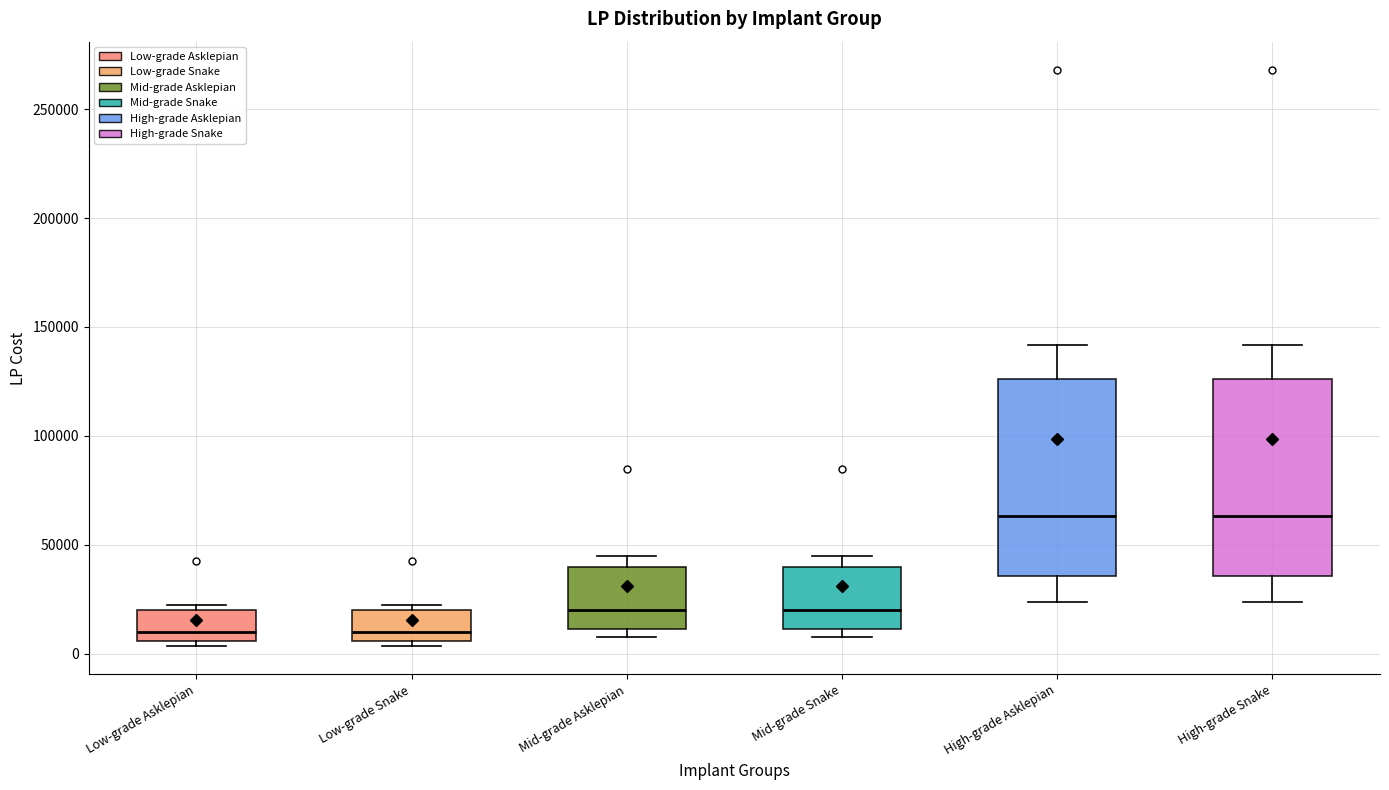

Reading left to right, transcribe this box plot: for each box, give where its median line is, the range the box spans, and where its two whiskers end, as read against the y-axis. The values are not printed on the chart, so give them approximately, as read against the axis.

Low-grade Asklepian: median 10000, box 5000 to 20000, whiskers 5000 (just below the box's lower edge) to 25000
Low-grade Snake: median 10000, box 5000 to 20000, whiskers 5000 (just below the box's lower edge) to 25000
Mid-grade Asklepian: median 20000, box 10000 to 40000, whiskers 10000 (just below the box's lower edge) to 45000
Mid-grade Snake: median 20000, box 10000 to 40000, whiskers 10000 (just below the box's lower edge) to 45000
High-grade Asklepian: median 65000, box 35000 to 125000, whiskers 25000 to 140000
High-grade Snake: median 65000, box 35000 to 125000, whiskers 25000 to 140000